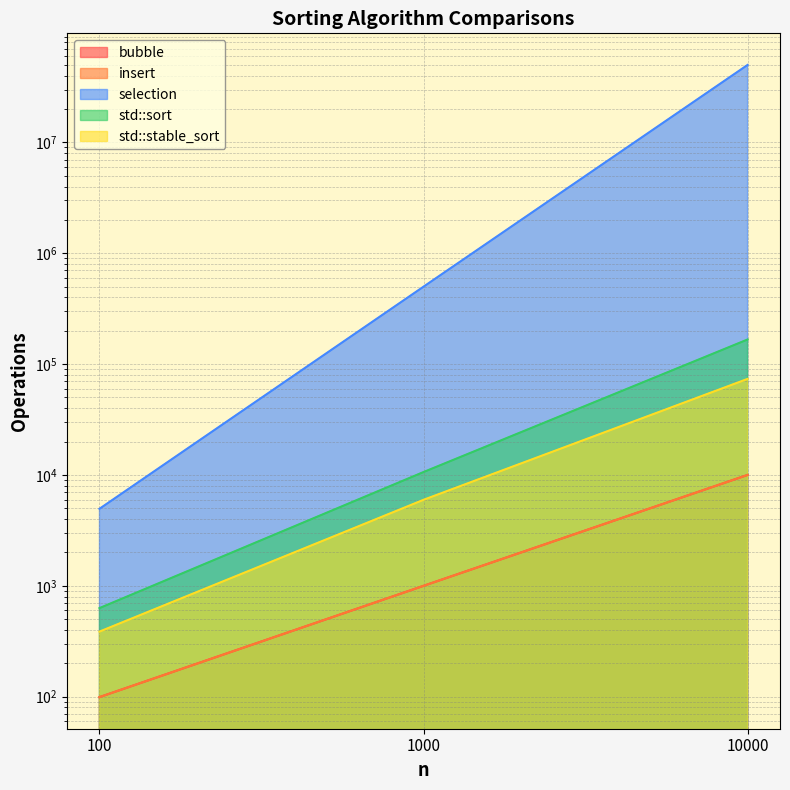

What is the average value of the insert series?

3699